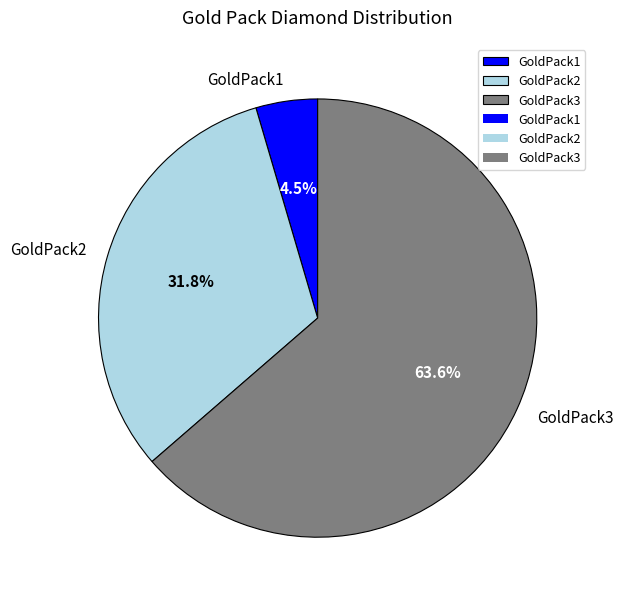

Rank the categories by value from lowest to highest.

GoldPack1, GoldPack2, GoldPack3